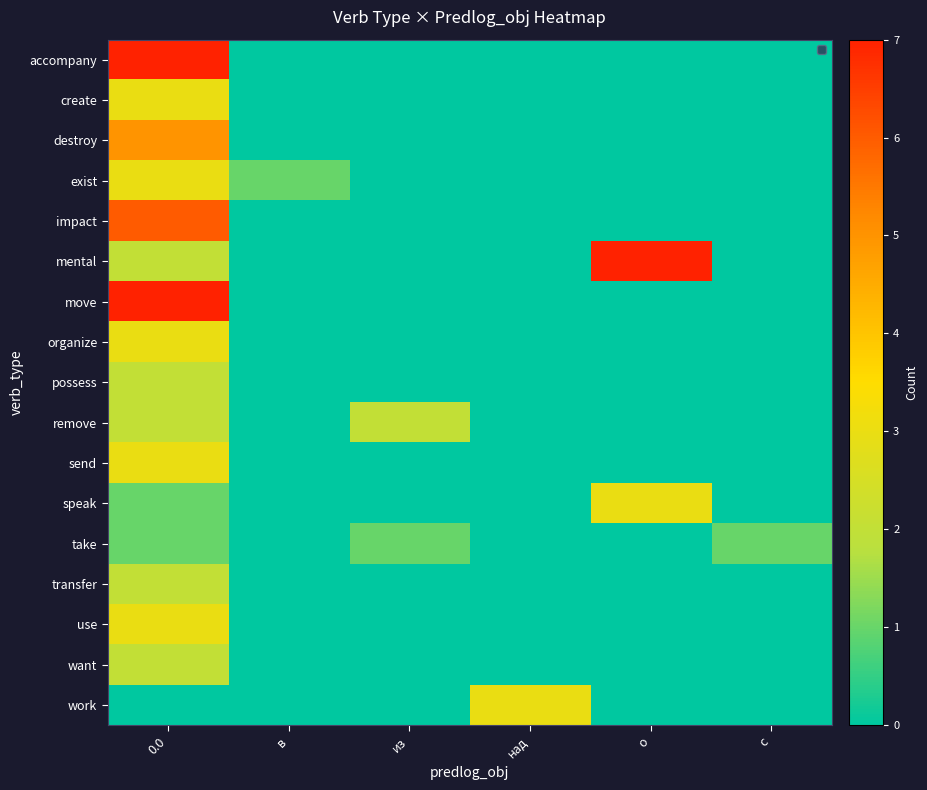

What is the total value across all series at с?

1